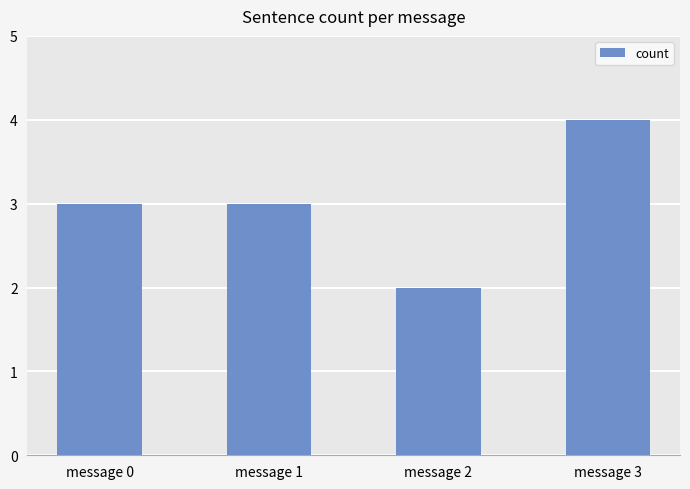

Is it true that the value at message 3 is 6?

False